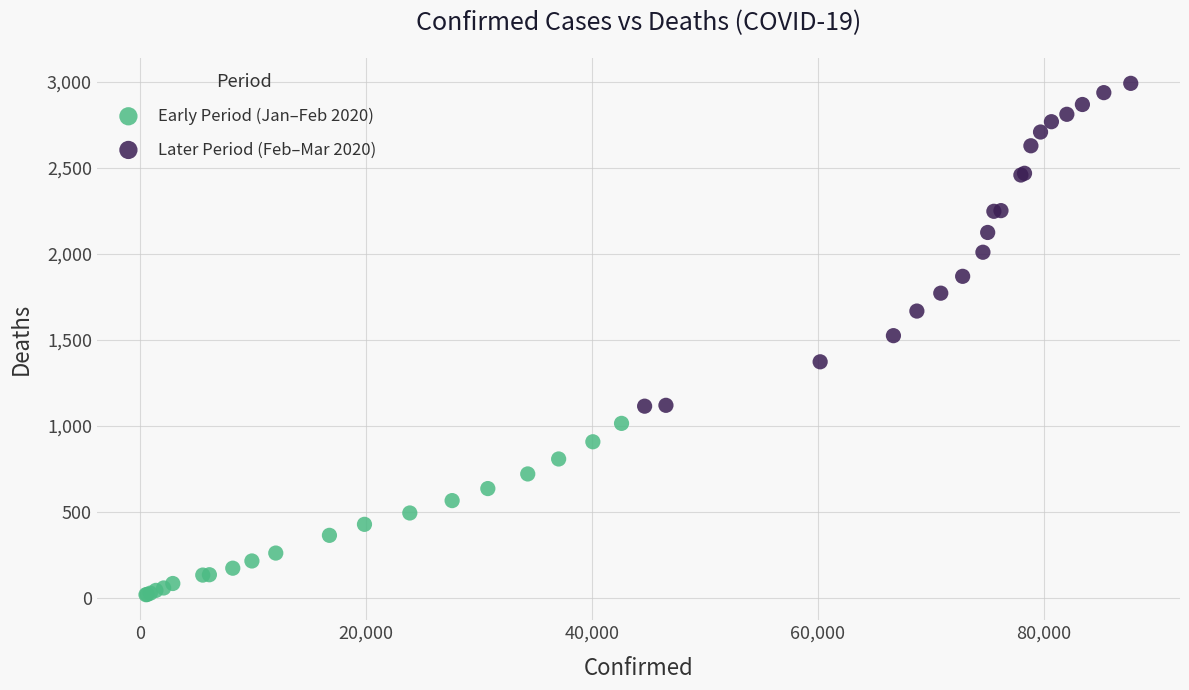

Which series contains the highest Y value?

Later Period (Feb–Mar 2020)